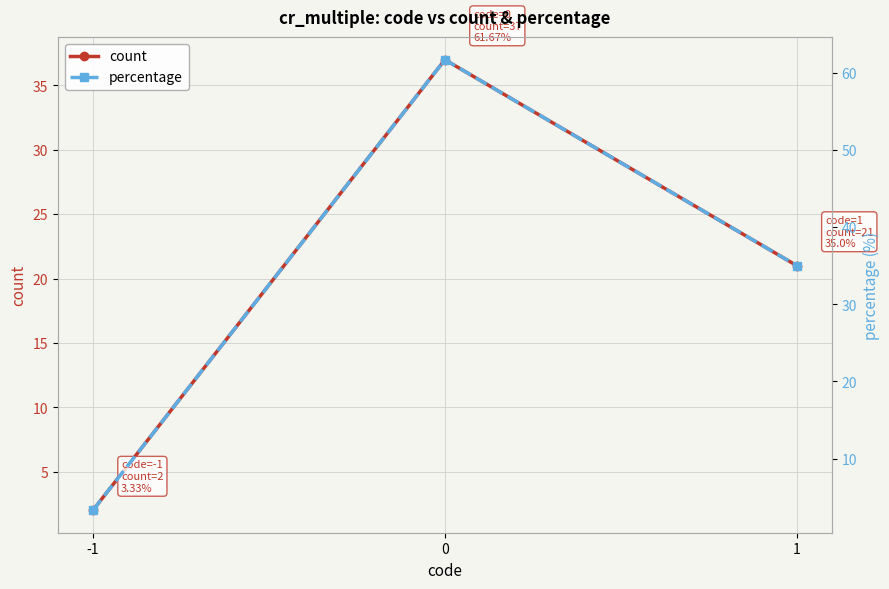

What is the difference between the maximum and second lowest values in the count series?

16